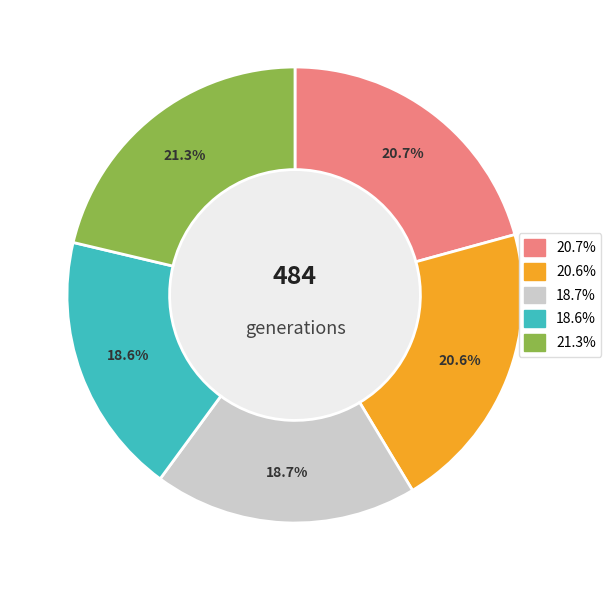

To the nearest percent, what is the average slice percentage?

20%